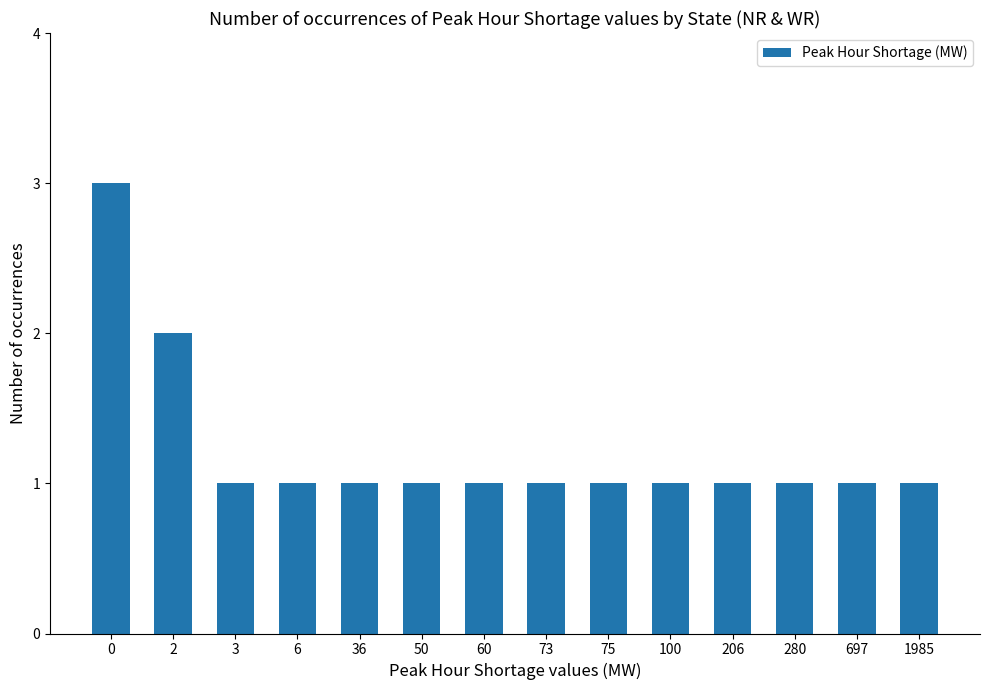

Is it true that the value at 60 is 1?

True